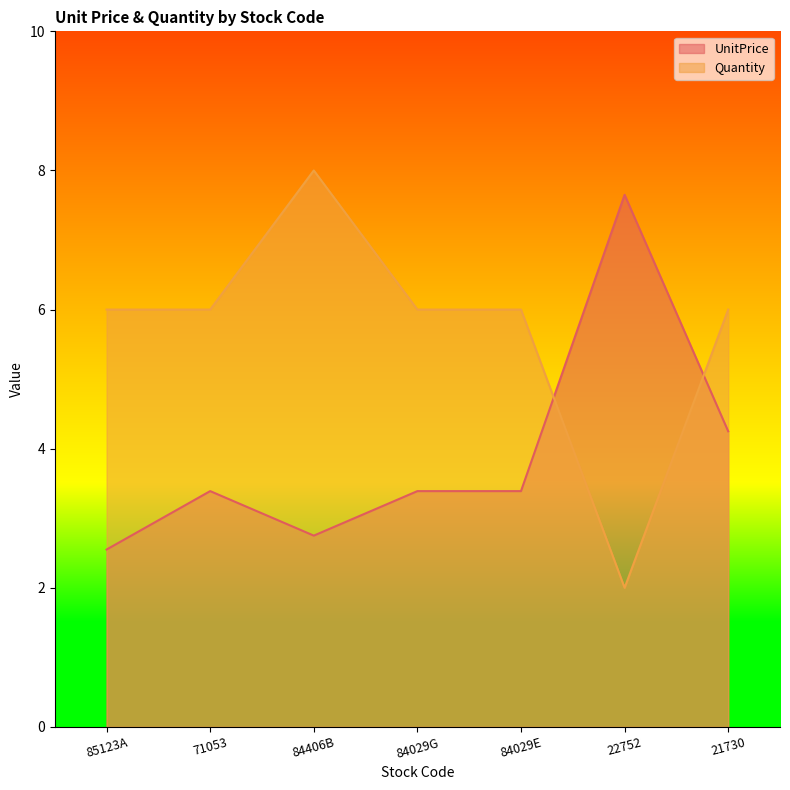

List the series in order of their peak value, highest first.

Quantity, UnitPrice